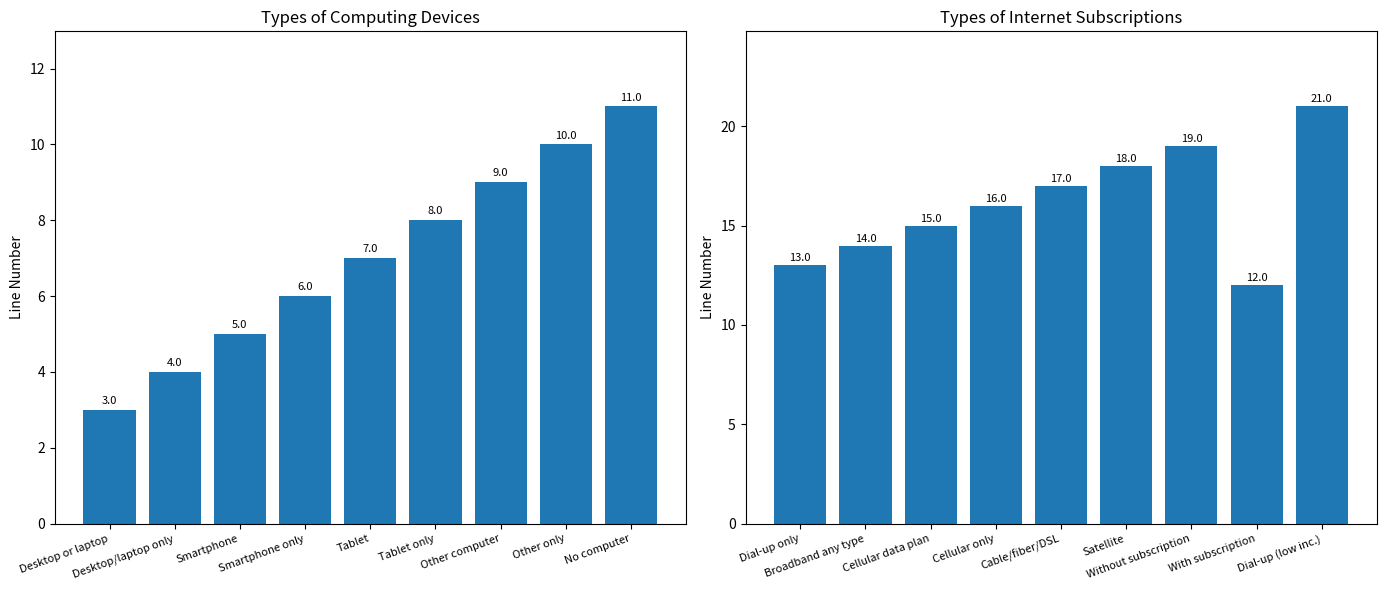

At how many categories does at least one series exceed 18?

2